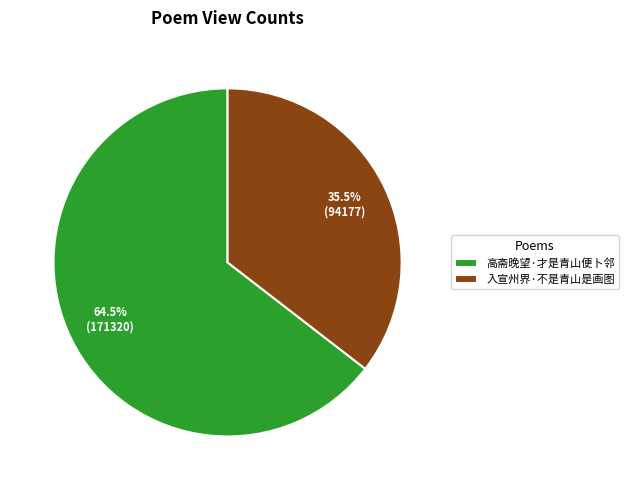

Which category accounts for the majority?

高斋晚望·才是青山便卜邻